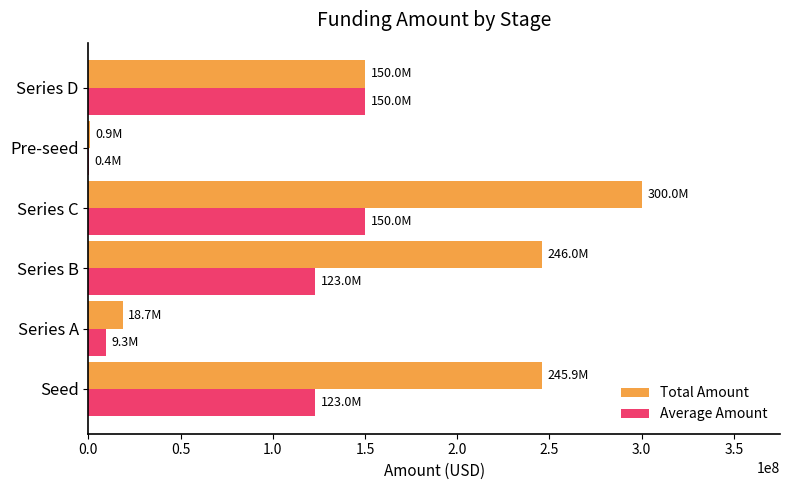

The Total Amount series shows 90337410 at Series C. True or false?

False